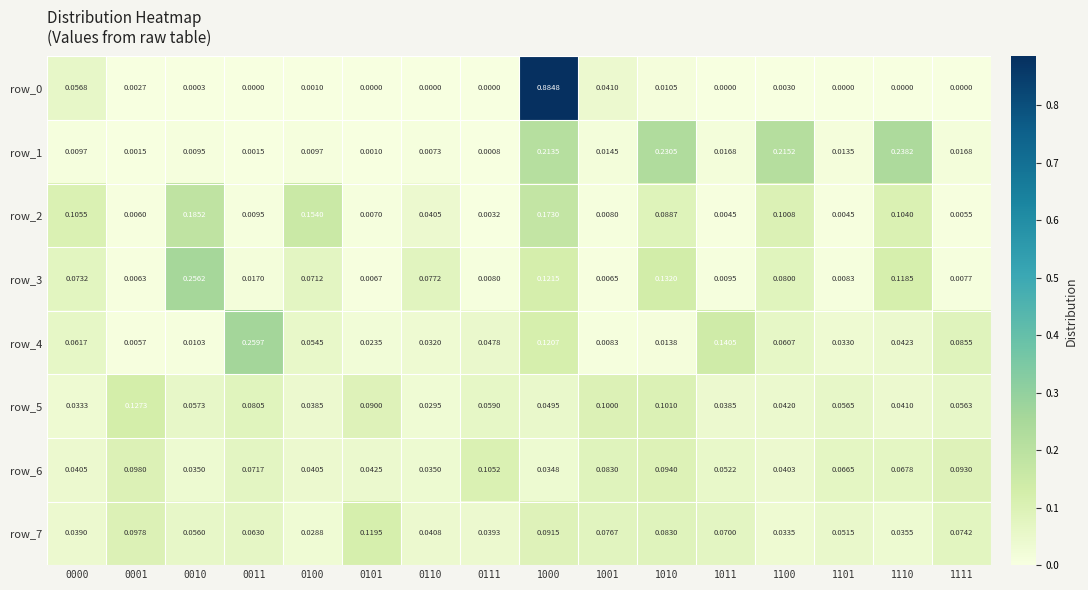

Is the value of row_1 at 1101 greater than the value of row_6 at 0101?

No